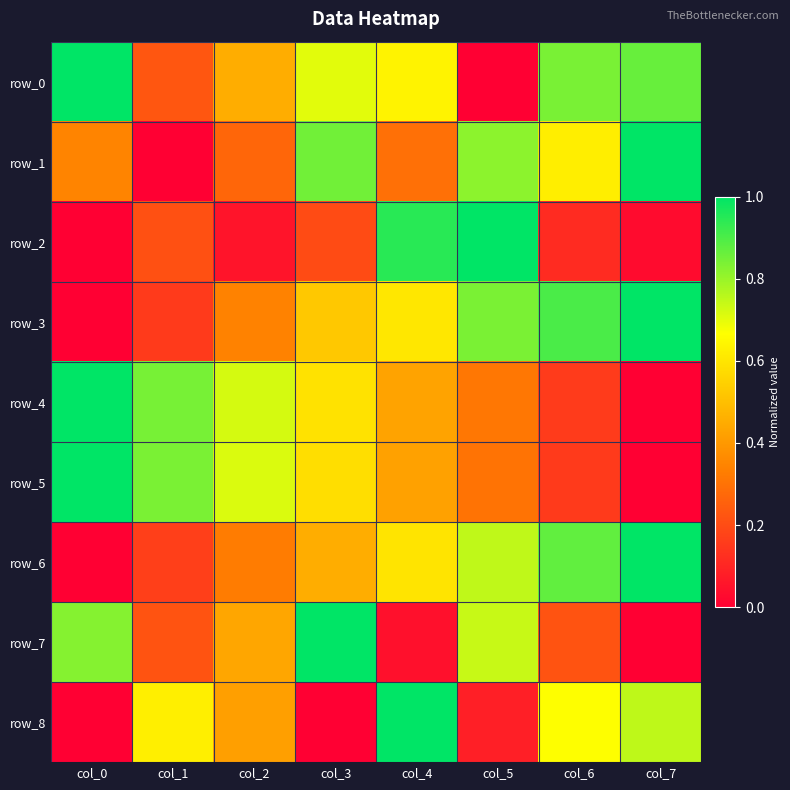

Rank the series by their maximum value, from highest to lowest.

row_0, row_1, row_2, row_3, row_4, row_5, row_6, row_7, row_8